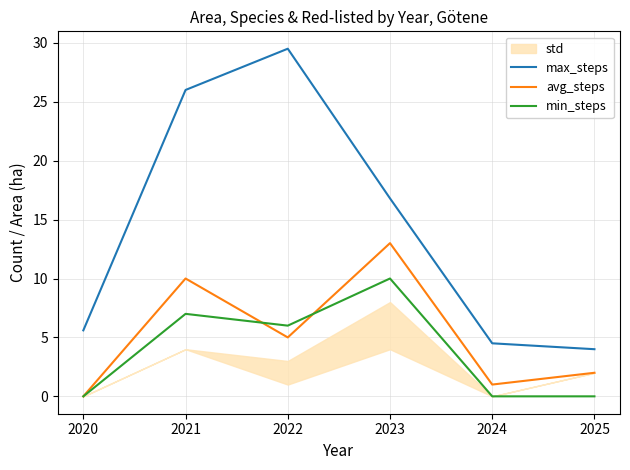

What is the difference between the maximum and minimum values in the max_steps series?

25.5